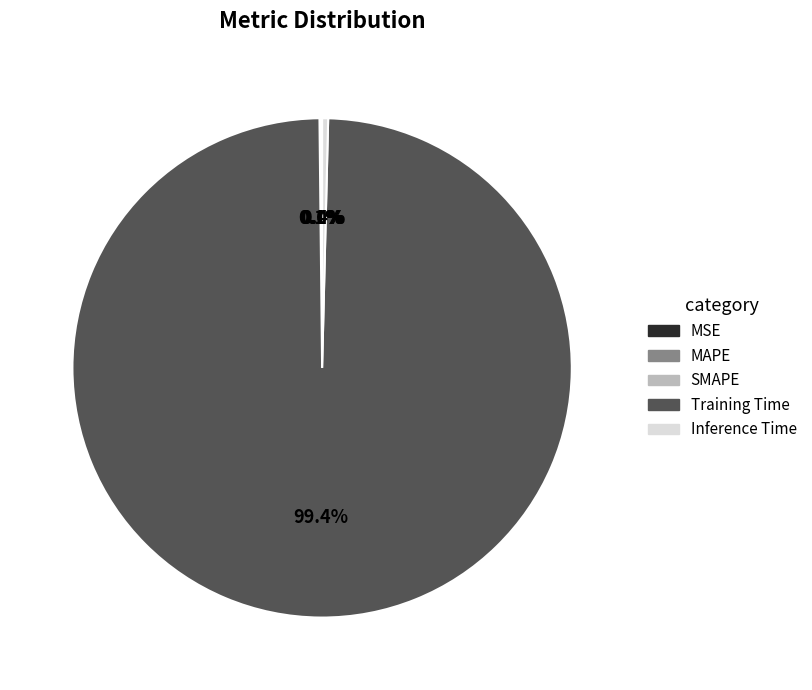

What is the total percentage of Training Time and Inference Time?

99.8%